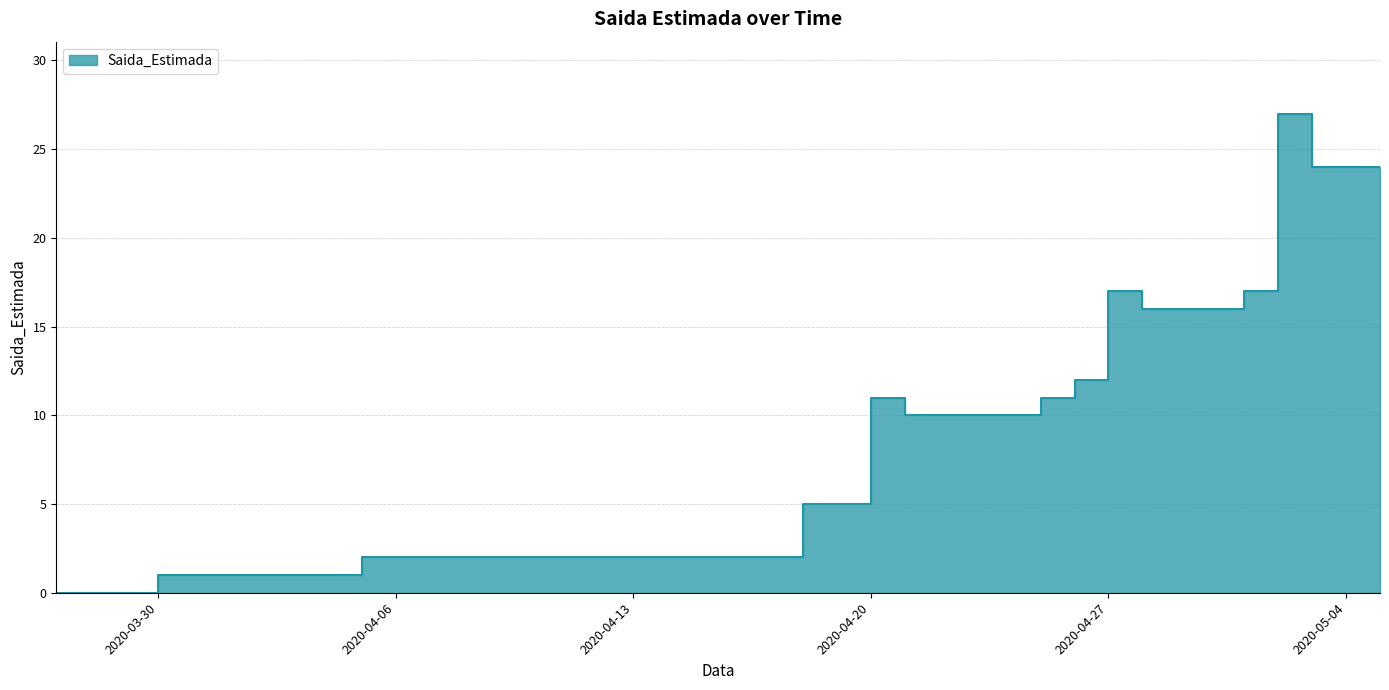

What is the sum of all values?

297